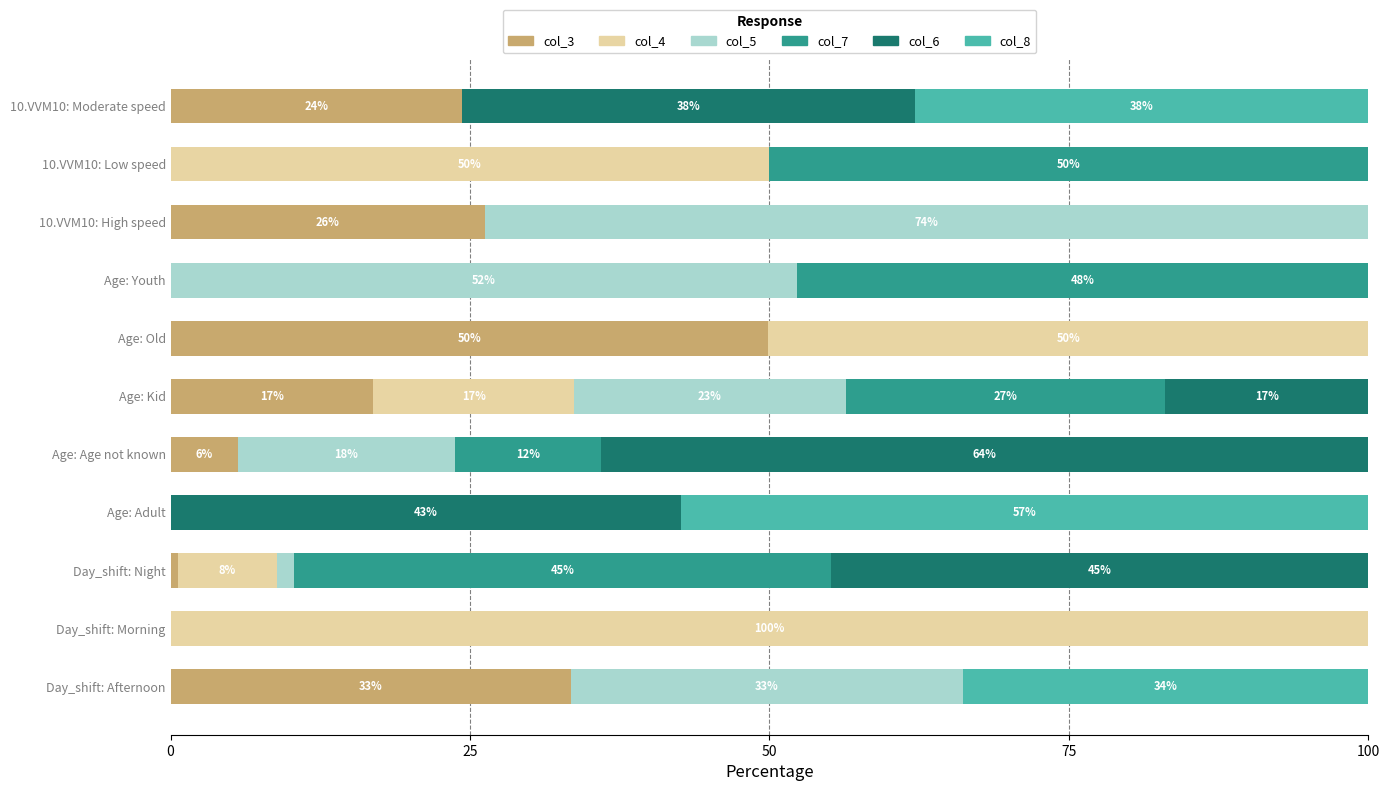

What is the maximum value for col_3?

49.9